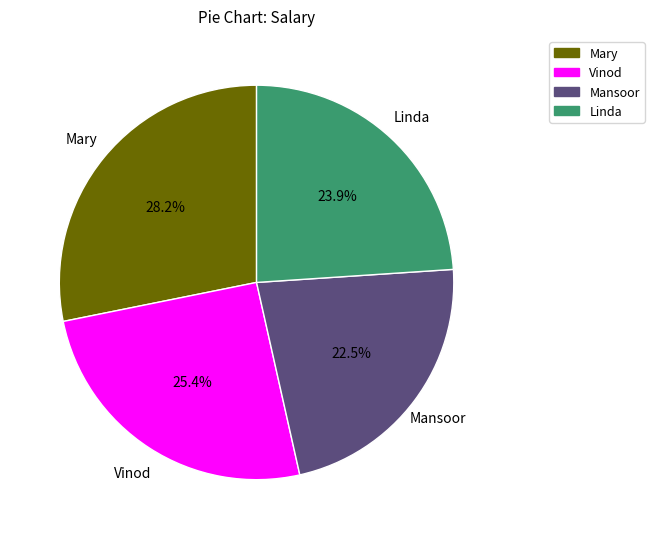

Is it true that Vinod is 25% of the pie?

True